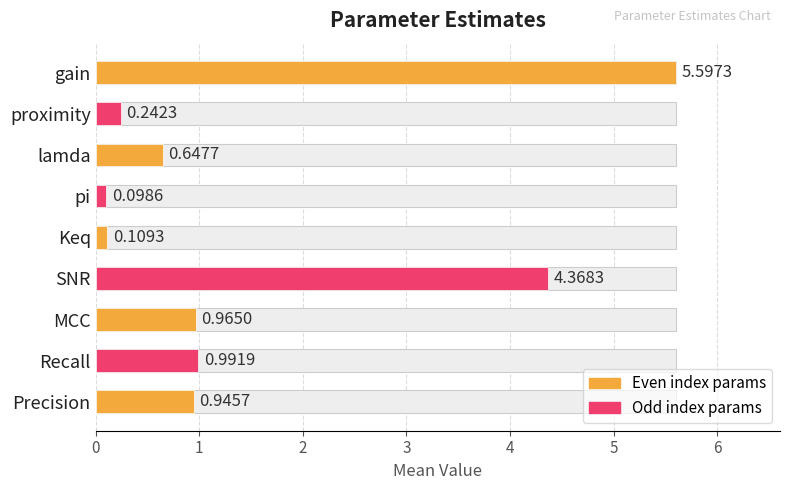

What is the value of the 4th bar from the left?

0.1